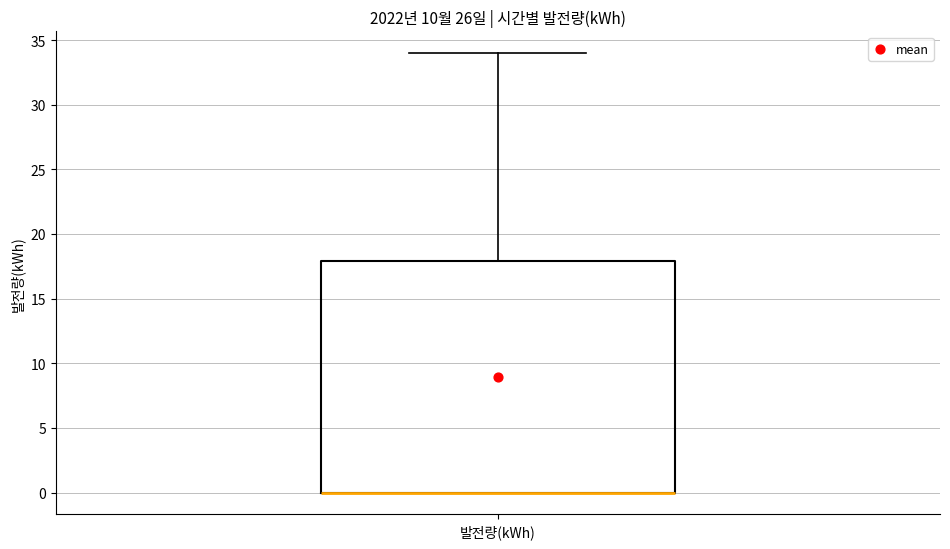

Where is the lower edge of the box for 발전량(kWh) on the y-axis? The values are not printed on the chart, so give them approximately, as read against the axis.

0